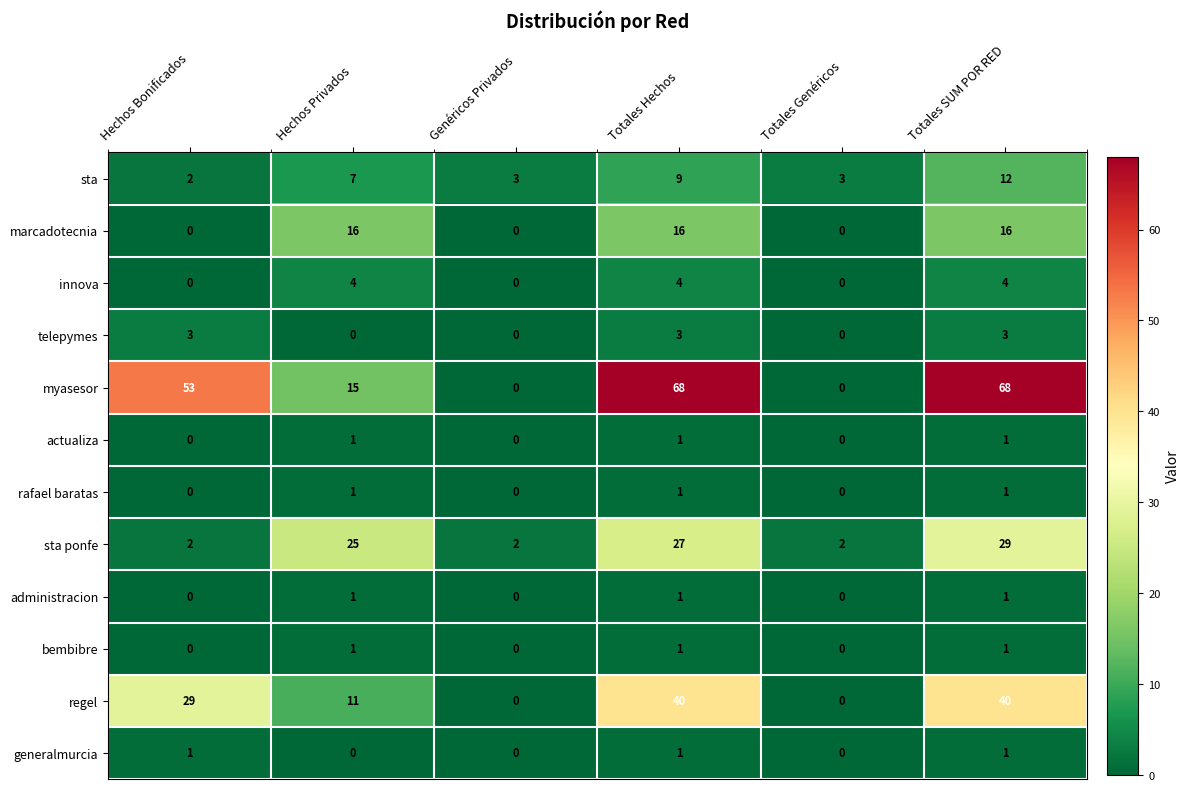

What is the spread (max minus min) of values at Totales Hechos?

67